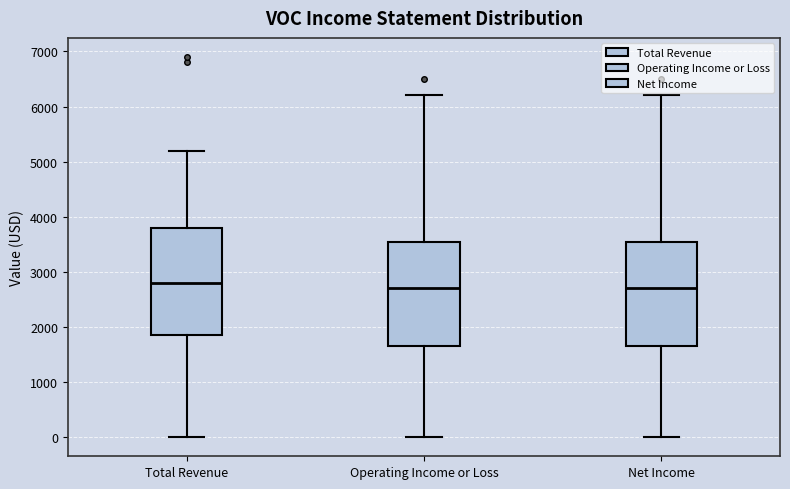

Reading left to right, read every box against the y-axis: the position of its median line, the range the box covers, and the ends of its whiskers. The values are not printed on the chart, so give them approximately, as read against the axis.

Total Revenue: median 2800, box 1900 to 3800, whiskers 0 to 5200
Operating Income or Loss: median 2700, box 1700 to 3600, whiskers 0 to 6200
Net Income: median 2700, box 1700 to 3600, whiskers 0 to 6200